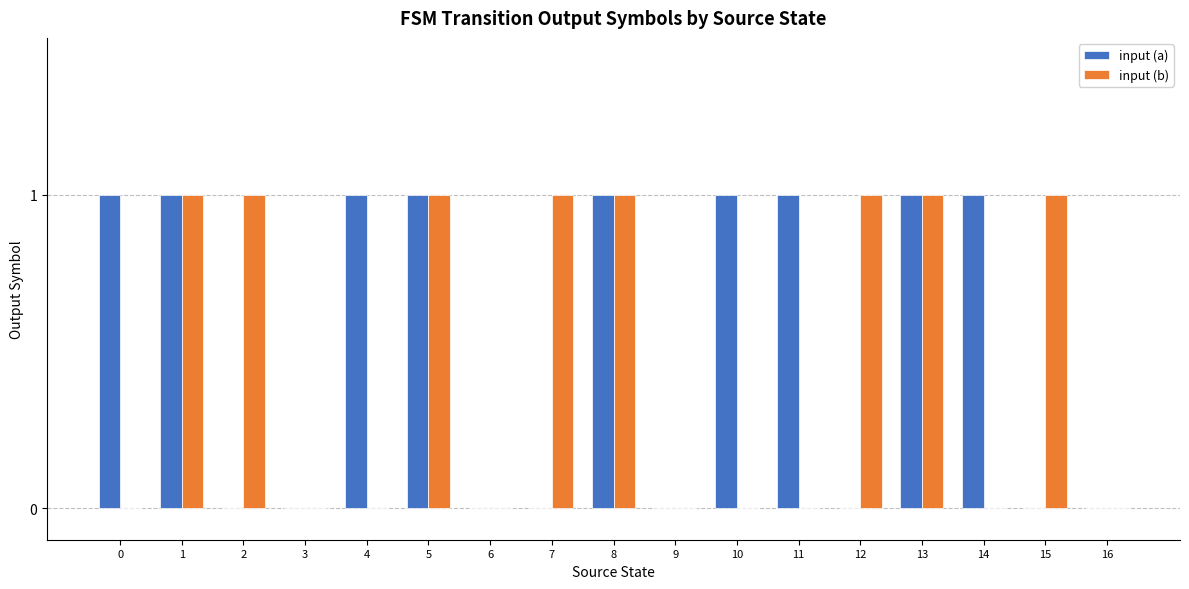

Reading right to left, what are all the values shown in this chart?

input (a): 16=0	15=0	14=1	13=1	12=0	11=1	10=1	9=0	8=1	7=0	6=0	5=1	4=1	3=0	2=0	1=1	0=1
input (b): 16=0	15=1	14=0	13=1	12=1	11=0	10=0	9=0	8=1	7=1	6=0	5=1	4=0	3=0	2=1	1=1	0=0